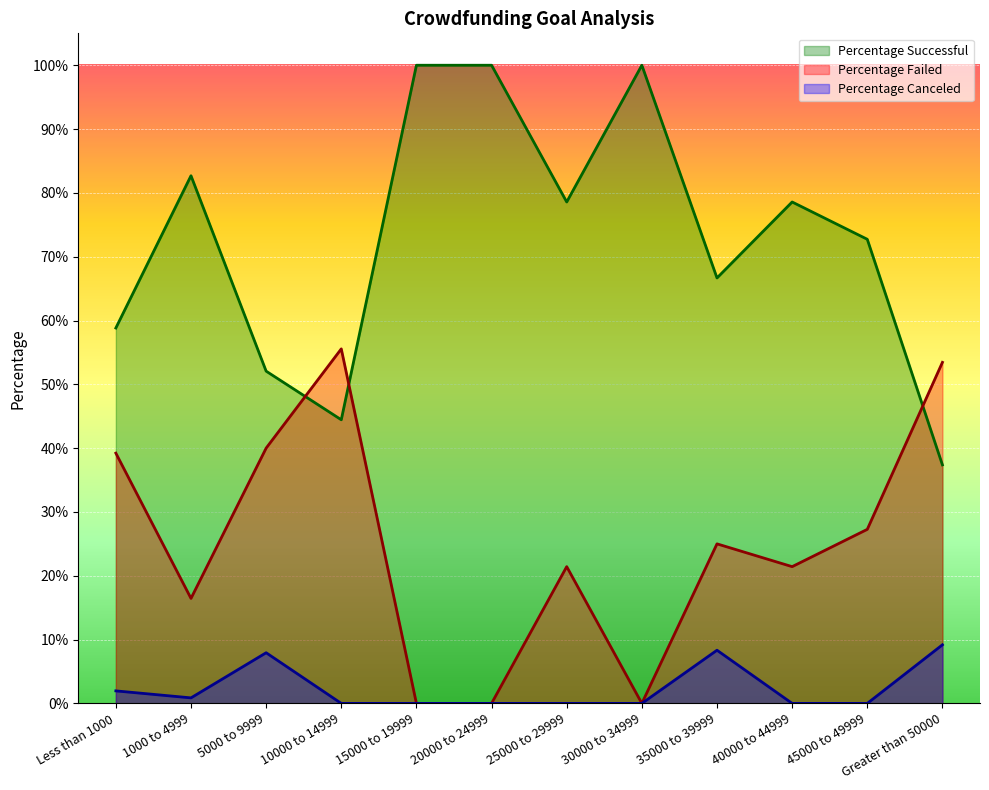

Where is the first local maximum for Percentage Successful?

1000 to 4999